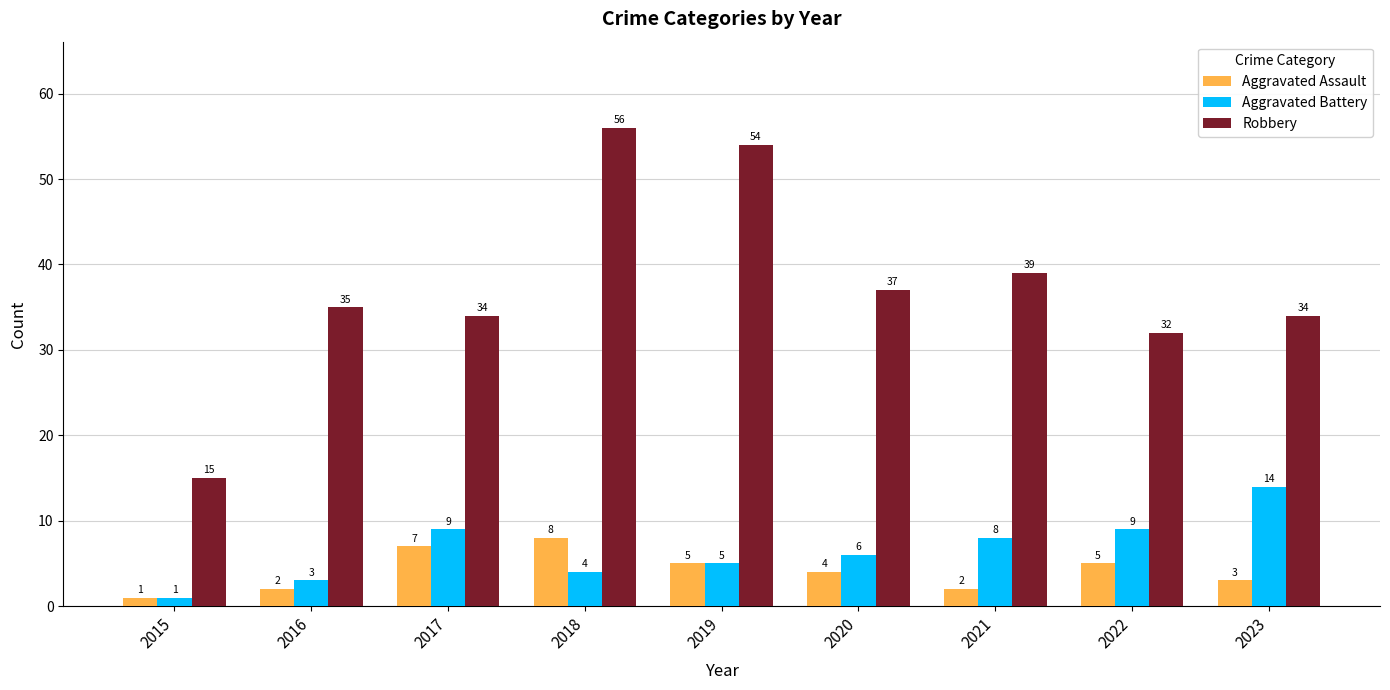

Reading left to right, extract all data points from this chart.

Aggravated Assault: 2015=1	2016=2	2017=7	2018=8	2019=5	2020=4	2021=2	2022=5	2023=3
Aggravated Battery: 2015=1	2016=3	2017=9	2018=4	2019=5	2020=6	2021=8	2022=9	2023=14
Robbery: 2015=15	2016=35	2017=34	2018=56	2019=54	2020=37	2021=39	2022=32	2023=34